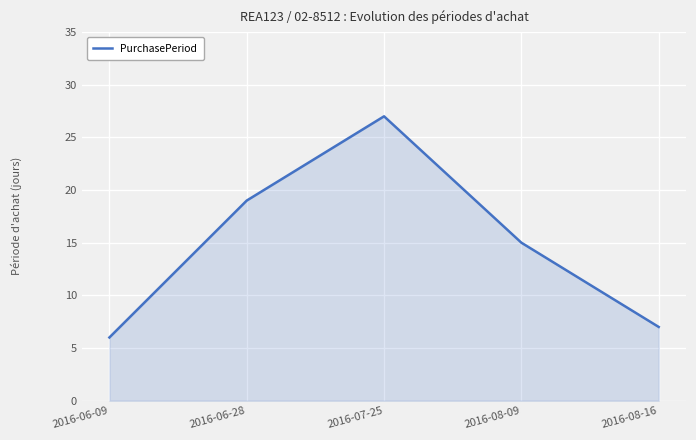

Count the number of categories in the chart.

5